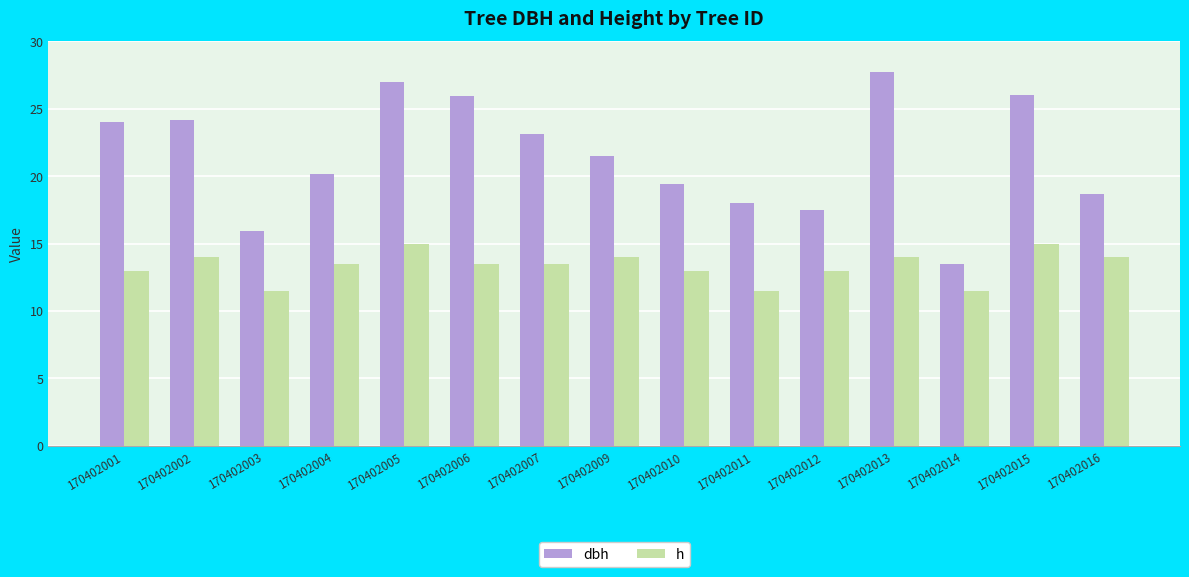

At 170402010, list the series in order from smallest to largest.

h, dbh